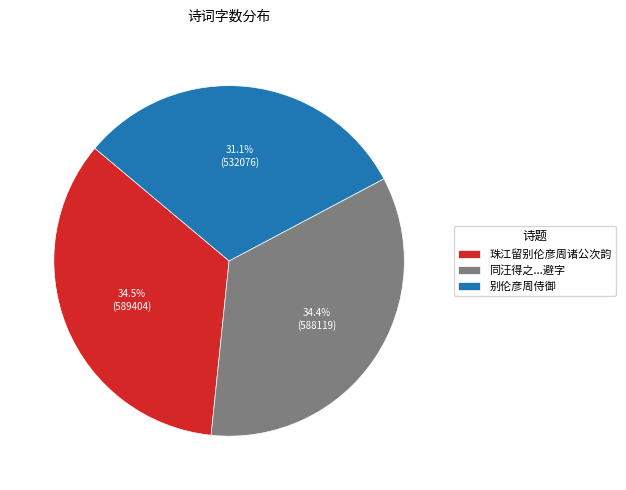

What percentage do 别伦彦周侍御 and 珠江留别伦彦周诸公次韵 together represent?

65.6%